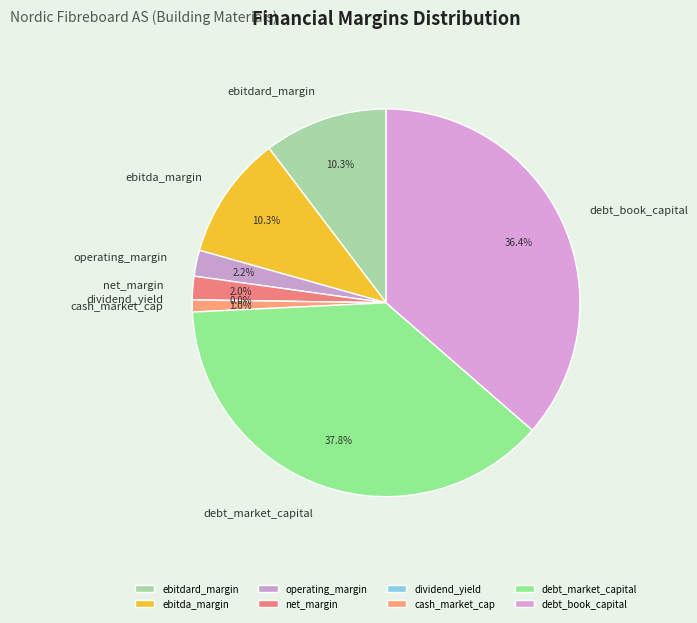

How many segments does this pie chart have?

8